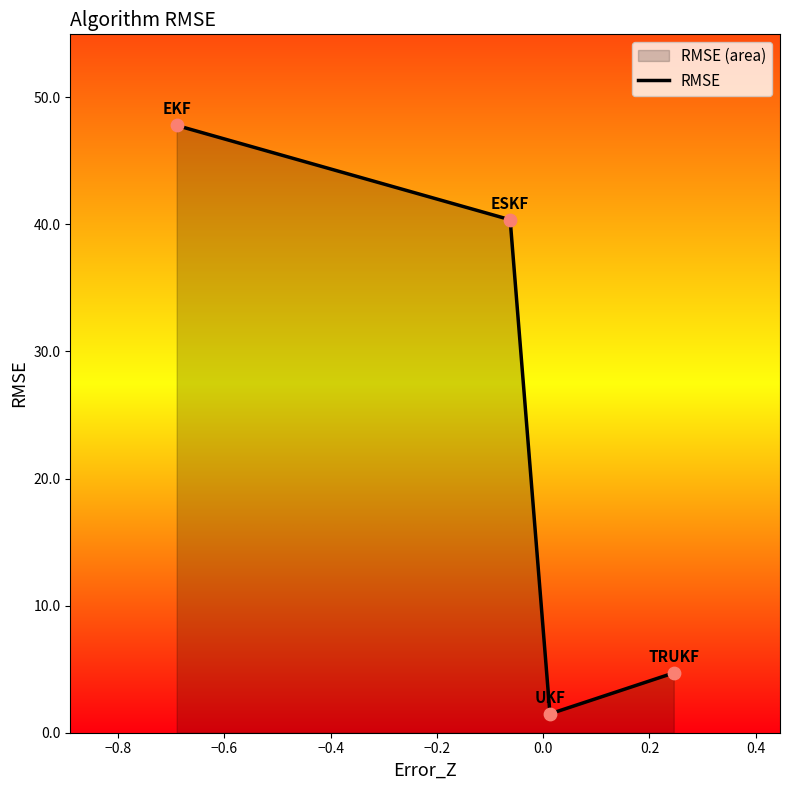

True or false: the data has more than 2 interior local peaks.

False